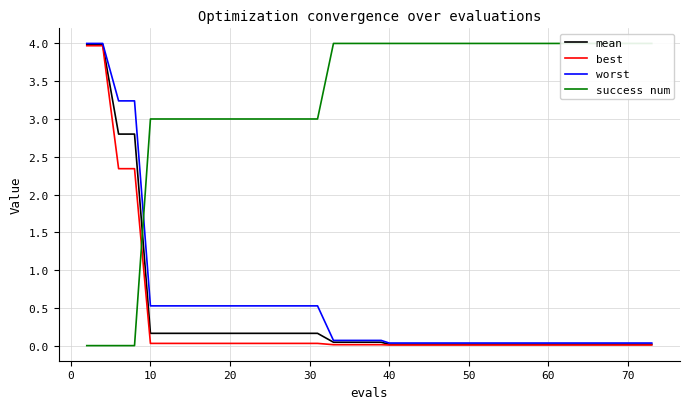

What is the difference between the second highest and minimum values in the best series?

4.0